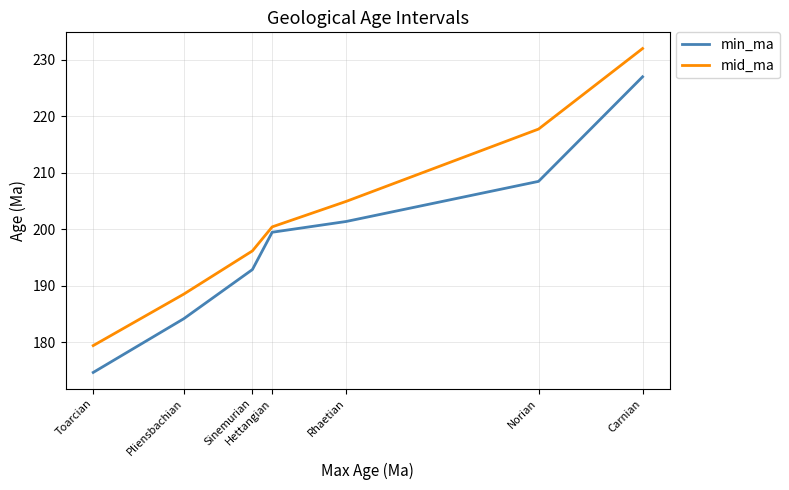

What is the lowest value of the min_ma series?

174.7